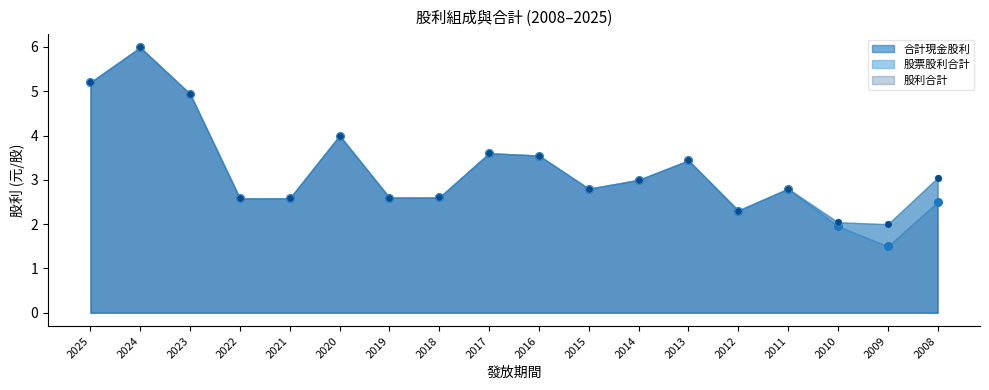

Which series contains the highest Y value?

合計現金股利